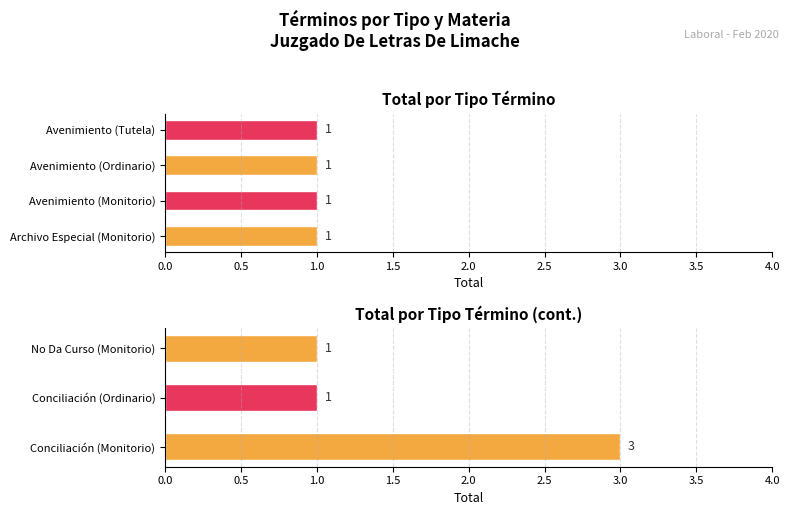

Reading left to right, transcribe all the data shown in this chart.

Archivo Especial
(Monitorio)=1	Avenimiento
(Monitorio)=1	Avenimiento
(Ordinario)=1	Avenimiento
(Tutela)=1	Conciliación
(Monitorio)=3	Conciliación
(Ordinario)=1	No Da Curso
(Monitorio)=1